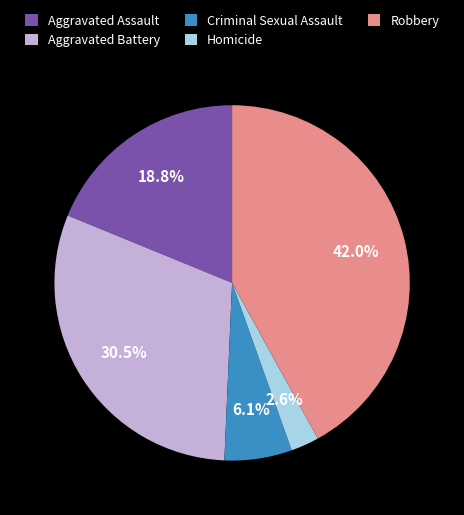

Rank the categories by value from highest to lowest.

Robbery, Aggravated Battery, Aggravated Assault, Criminal Sexual Assault, Homicide